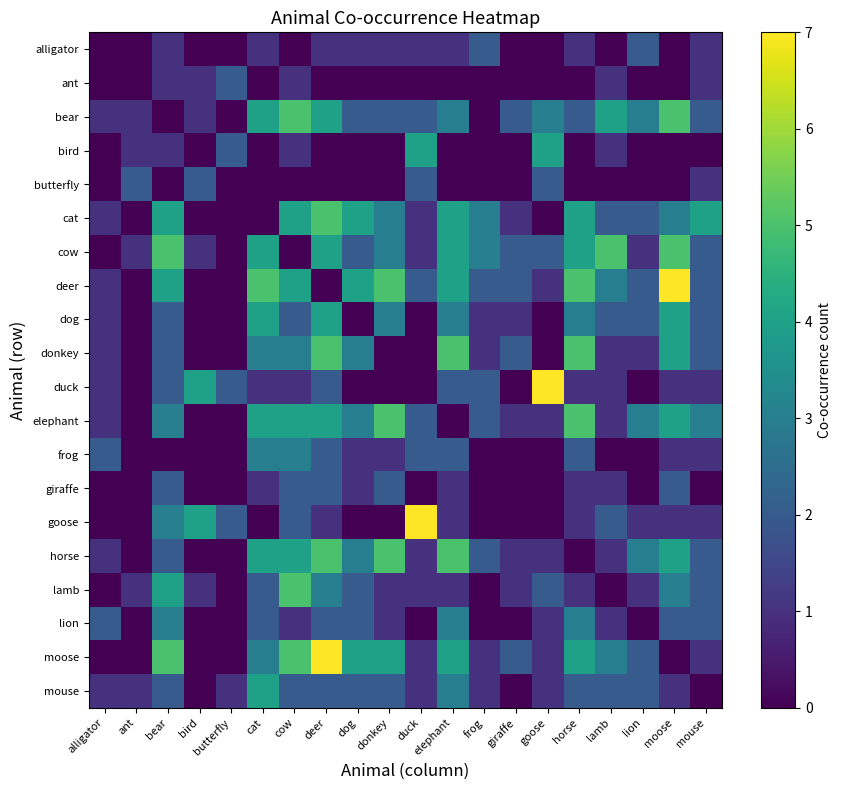

Reading left to right, transcribe all the data shown in this chart.

alligator: alligator=0	ant=0	bear=1	bird=0	butterfly=0	cat=1	cow=0	deer=1	dog=1	donkey=1	duck=1	elephant=1	frog=2	giraffe=0	goose=0	horse=1	lamb=0	lion=2	moose=0	mouse=1
ant: alligator=0	ant=0	bear=1	bird=1	butterfly=2	cat=0	cow=1	deer=0	dog=0	donkey=0	duck=0	elephant=0	frog=0	giraffe=0	goose=0	horse=0	lamb=1	lion=0	moose=0	mouse=1
bear: alligator=1	ant=1	bear=0	bird=1	butterfly=0	cat=4	cow=5	deer=4	dog=2	donkey=2	duck=2	elephant=3	frog=0	giraffe=2	goose=3	horse=2	lamb=4	lion=3	moose=5	mouse=2
bird: alligator=0	ant=1	bear=1	bird=0	butterfly=2	cat=0	cow=1	deer=0	dog=0	donkey=0	duck=4	elephant=0	frog=0	giraffe=0	goose=4	horse=0	lamb=1	lion=0	moose=0	mouse=0
butterfly: alligator=0	ant=2	bear=0	bird=2	butterfly=0	cat=0	cow=0	deer=0	dog=0	donkey=0	duck=2	elephant=0	frog=0	giraffe=0	goose=2	horse=0	lamb=0	lion=0	moose=0	mouse=1
cat: alligator=1	ant=0	bear=4	bird=0	butterfly=0	cat=0	cow=4	deer=5	dog=4	donkey=3	duck=1	elephant=4	frog=3	giraffe=1	goose=0	horse=4	lamb=2	lion=2	moose=3	mouse=4
cow: alligator=0	ant=1	bear=5	bird=1	butterfly=0	cat=4	cow=0	deer=4	dog=2	donkey=3	duck=1	elephant=4	frog=3	giraffe=2	goose=2	horse=4	lamb=5	lion=1	moose=5	mouse=2
deer: alligator=1	ant=0	bear=4	bird=0	butterfly=0	cat=5	cow=4	deer=0	dog=4	donkey=5	duck=2	elephant=4	frog=2	giraffe=2	goose=1	horse=5	lamb=3	lion=2	moose=7	mouse=2
dog: alligator=1	ant=0	bear=2	bird=0	butterfly=0	cat=4	cow=2	deer=4	dog=0	donkey=3	duck=0	elephant=3	frog=1	giraffe=1	goose=0	horse=3	lamb=2	lion=2	moose=4	mouse=2
donkey: alligator=1	ant=0	bear=2	bird=0	butterfly=0	cat=3	cow=3	deer=5	dog=3	donkey=0	duck=0	elephant=5	frog=1	giraffe=2	goose=0	horse=5	lamb=1	lion=1	moose=4	mouse=2
duck: alligator=1	ant=0	bear=2	bird=4	butterfly=2	cat=1	cow=1	deer=2	dog=0	donkey=0	duck=0	elephant=2	frog=2	giraffe=0	goose=7	horse=1	lamb=1	lion=0	moose=1	mouse=1
elephant: alligator=1	ant=0	bear=3	bird=0	butterfly=0	cat=4	cow=4	deer=4	dog=3	donkey=5	duck=2	elephant=0	frog=2	giraffe=1	goose=1	horse=5	lamb=1	lion=3	moose=4	mouse=3
frog: alligator=2	ant=0	bear=0	bird=0	butterfly=0	cat=3	cow=3	deer=2	dog=1	donkey=1	duck=2	elephant=2	frog=0	giraffe=0	goose=0	horse=2	lamb=0	lion=0	moose=1	mouse=1
giraffe: alligator=0	ant=0	bear=2	bird=0	butterfly=0	cat=1	cow=2	deer=2	dog=1	donkey=2	duck=0	elephant=1	frog=0	giraffe=0	goose=0	horse=1	lamb=1	lion=0	moose=2	mouse=0
goose: alligator=0	ant=0	bear=3	bird=4	butterfly=2	cat=0	cow=2	deer=1	dog=0	donkey=0	duck=7	elephant=1	frog=0	giraffe=0	goose=0	horse=1	lamb=2	lion=1	moose=1	mouse=1
horse: alligator=1	ant=0	bear=2	bird=0	butterfly=0	cat=4	cow=4	deer=5	dog=3	donkey=5	duck=1	elephant=5	frog=2	giraffe=1	goose=1	horse=0	lamb=1	lion=3	moose=4	mouse=2
lamb: alligator=0	ant=1	bear=4	bird=1	butterfly=0	cat=2	cow=5	deer=3	dog=2	donkey=1	duck=1	elephant=1	frog=0	giraffe=1	goose=2	horse=1	lamb=0	lion=1	moose=3	mouse=2
lion: alligator=2	ant=0	bear=3	bird=0	butterfly=0	cat=2	cow=1	deer=2	dog=2	donkey=1	duck=0	elephant=3	frog=0	giraffe=0	goose=1	horse=3	lamb=1	lion=0	moose=2	mouse=2
moose: alligator=0	ant=0	bear=5	bird=0	butterfly=0	cat=3	cow=5	deer=7	dog=4	donkey=4	duck=1	elephant=4	frog=1	giraffe=2	goose=1	horse=4	lamb=3	lion=2	moose=0	mouse=1
mouse: alligator=1	ant=1	bear=2	bird=0	butterfly=1	cat=4	cow=2	deer=2	dog=2	donkey=2	duck=1	elephant=3	frog=1	giraffe=0	goose=1	horse=2	lamb=2	lion=2	moose=1	mouse=0